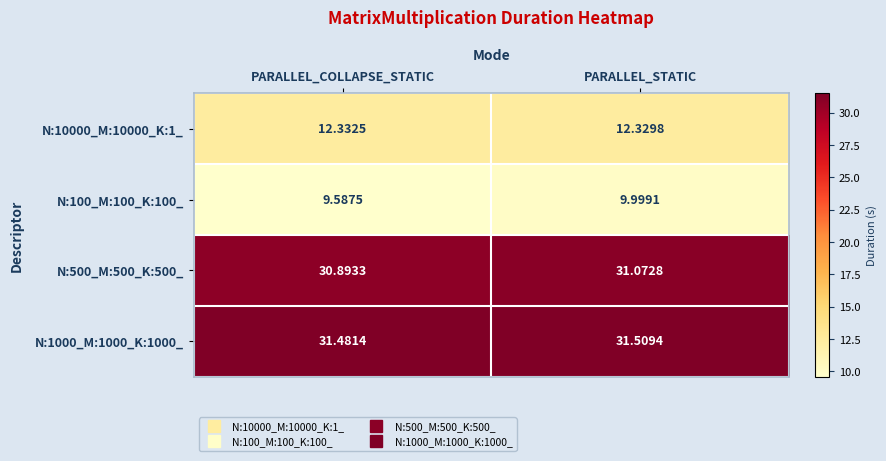

Which category has the highest value across all series?

PARALLEL_STATIC